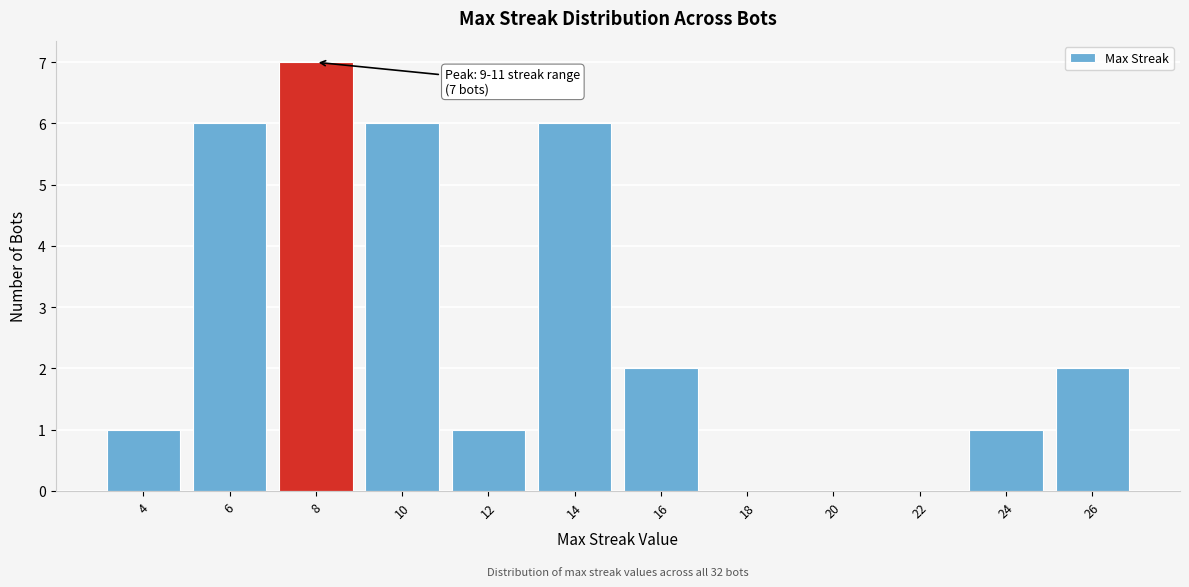

Reading right to left, list all the values displayed in this chart.

26=2	24=1	22=0	20=0	18=0	16=2	14=6	12=1	10=6	8=7	6=6	4=1